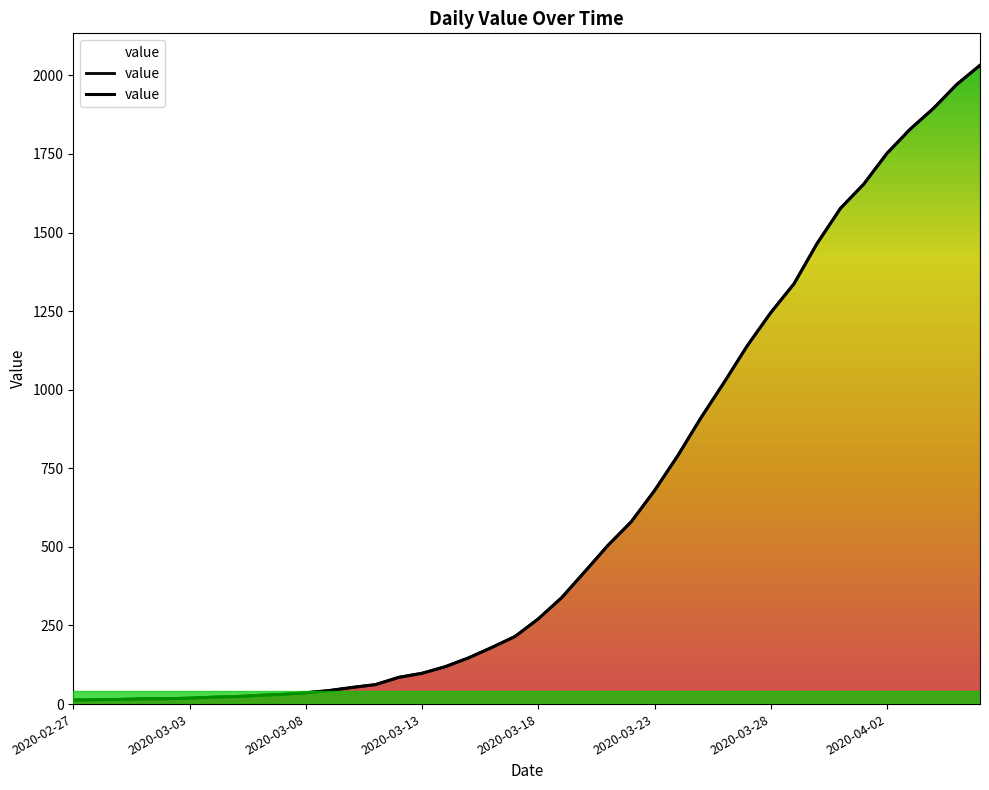

Count the number of values greater than 271.

19